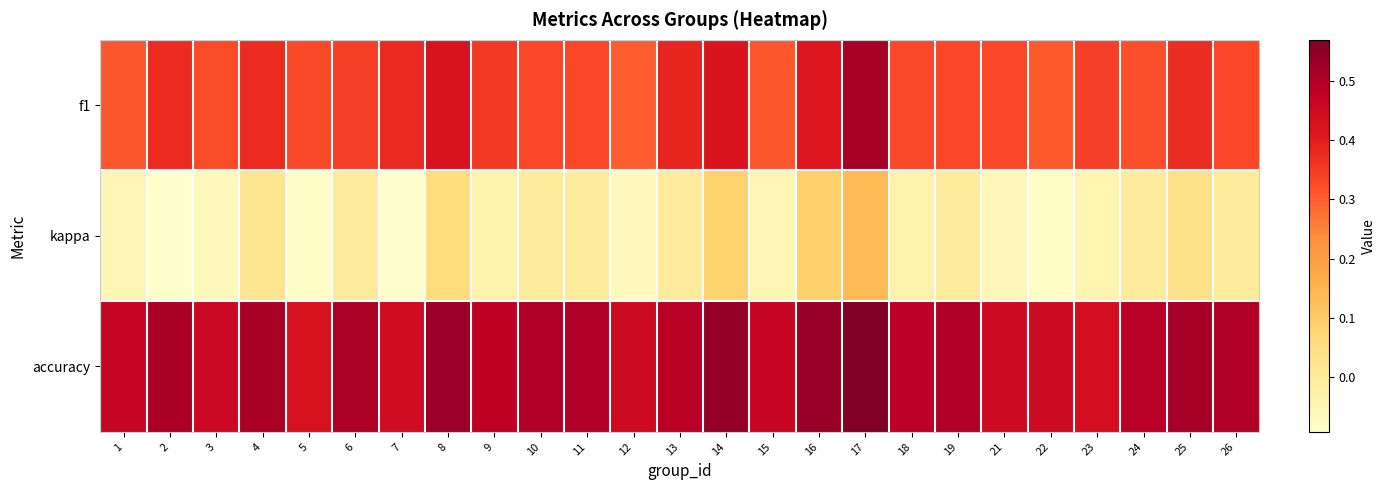

At which category does the chart reach its minimum across all series?

2